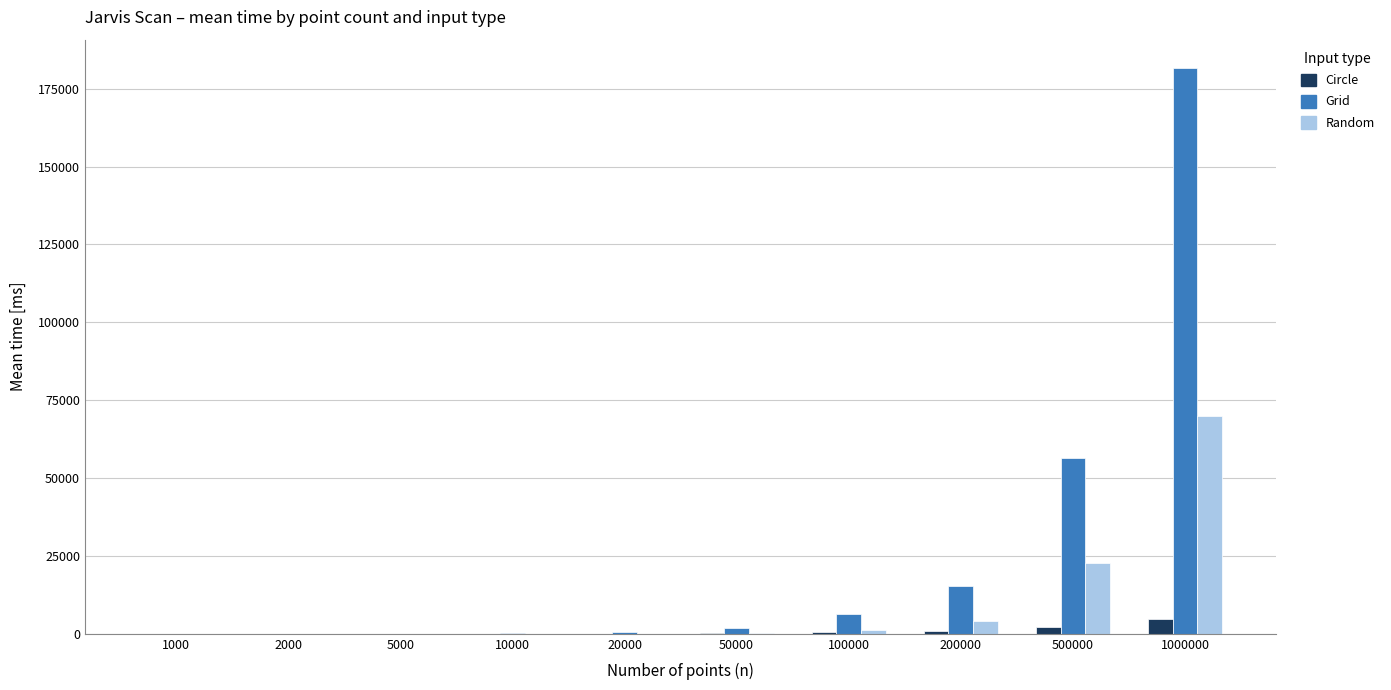

At which label does Circle first exceed 188?

50000